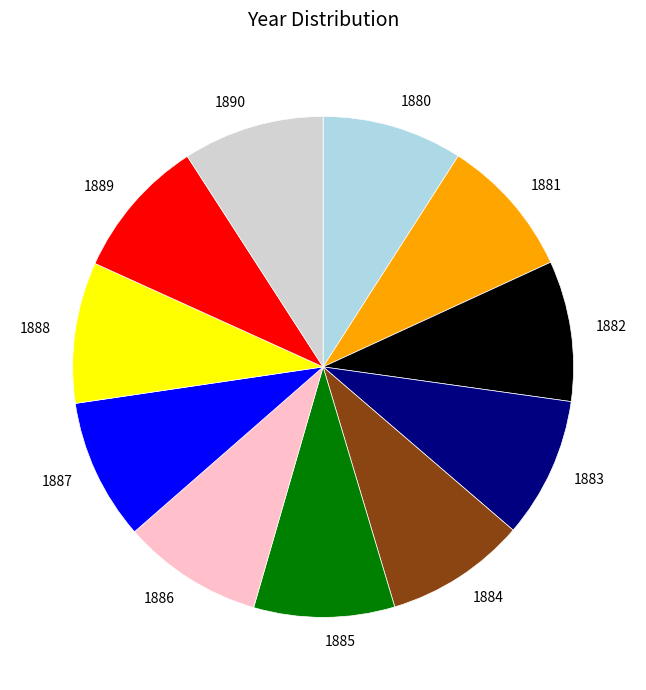

Combined, do 1887 and 1889 account for over 50%?

No